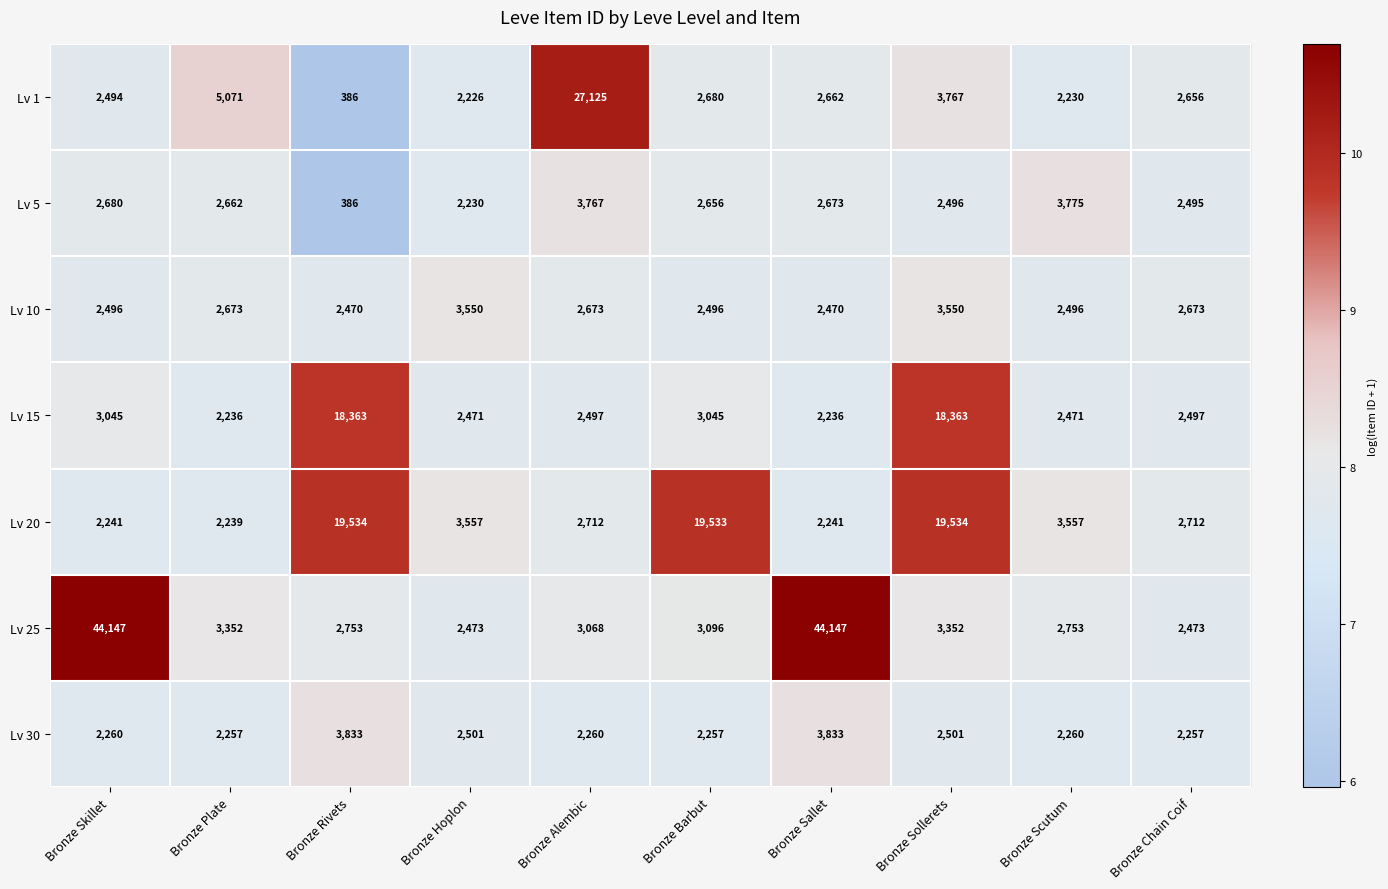

Which series changed the most between Bronze Plate and Bronze Rivets?

Lv 20